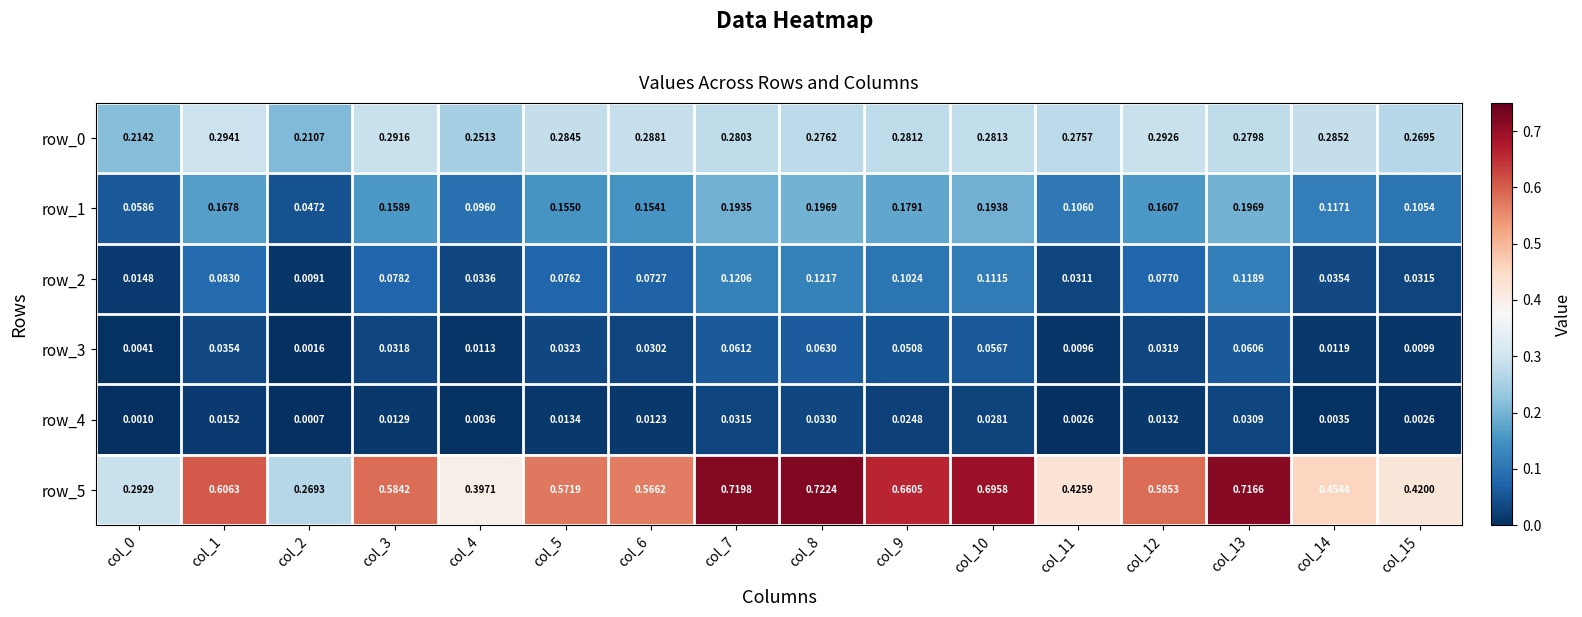

At which label is row_0 closest to 0?

col_2